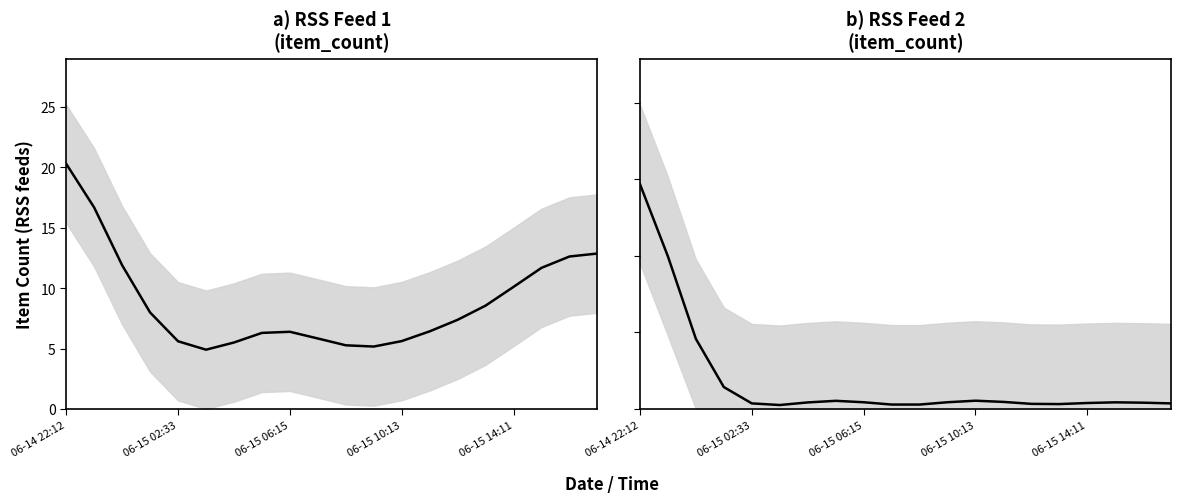

True or false: b) RSS Feed 2 has more than 1 interior local peaks.

True